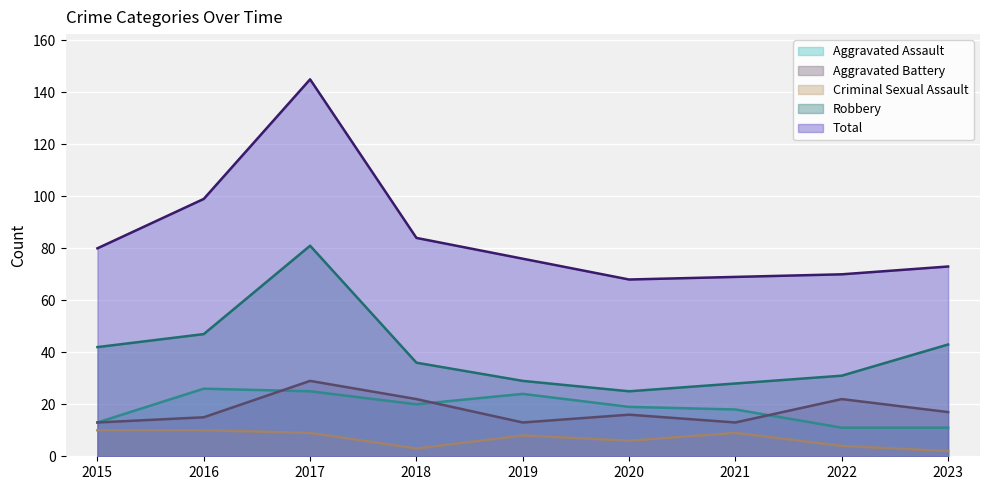

Rank the series at 2022 from highest to lowest value.

Total, Robbery, Aggravated Battery, Aggravated Assault, Criminal Sexual Assault